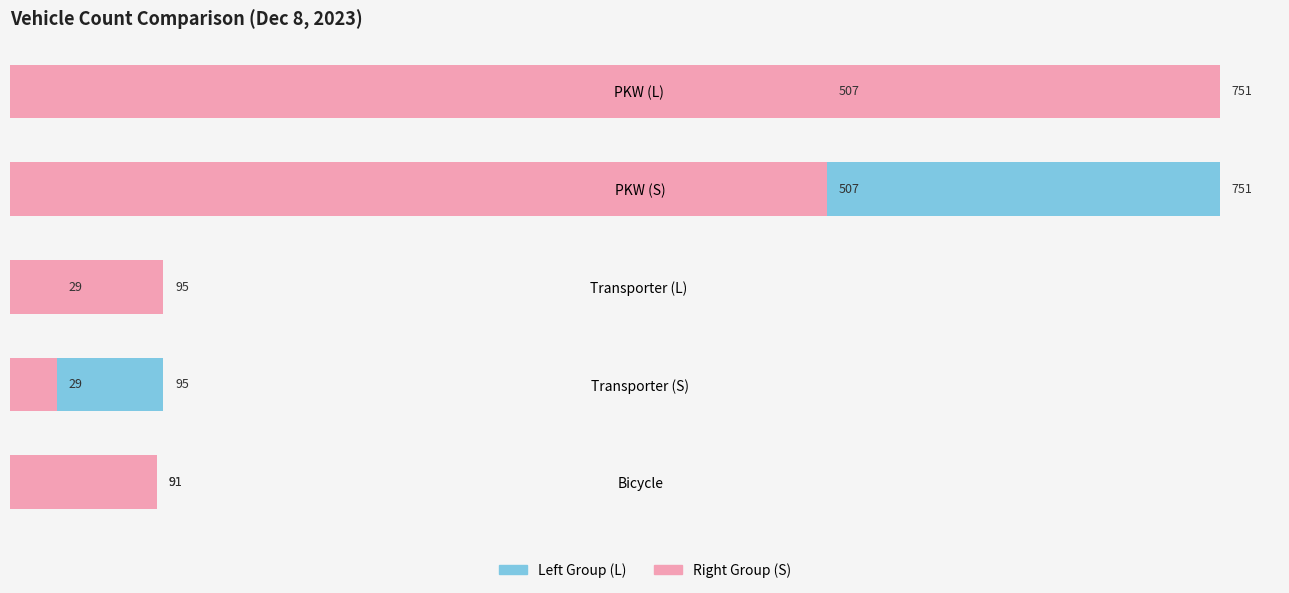

True or false: PKW (S) / Transporter (S) / Bicycle has a value of 91 at Bicycle.

True